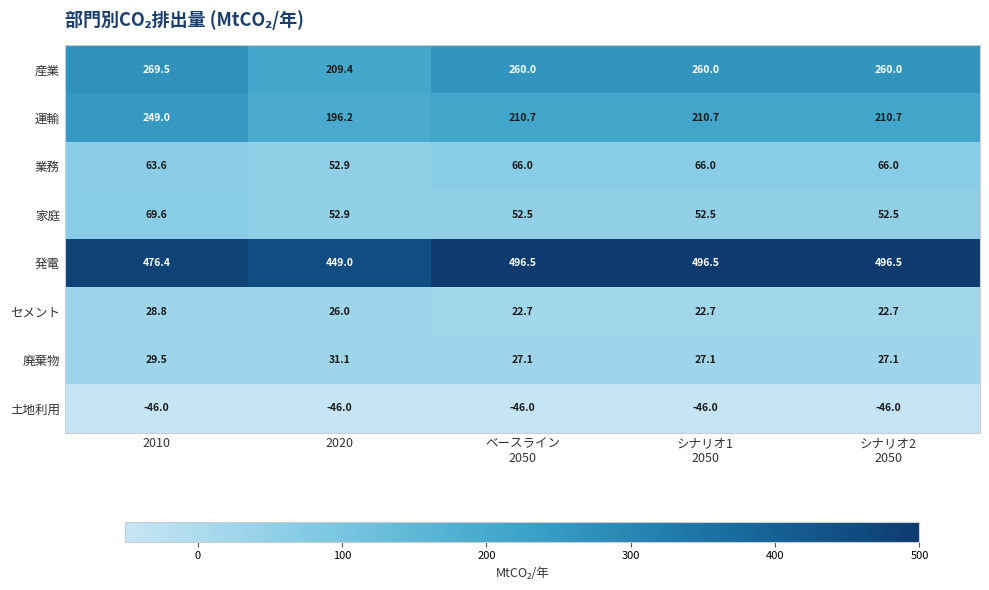

At which label does 運輸 first exceed 210?

2010